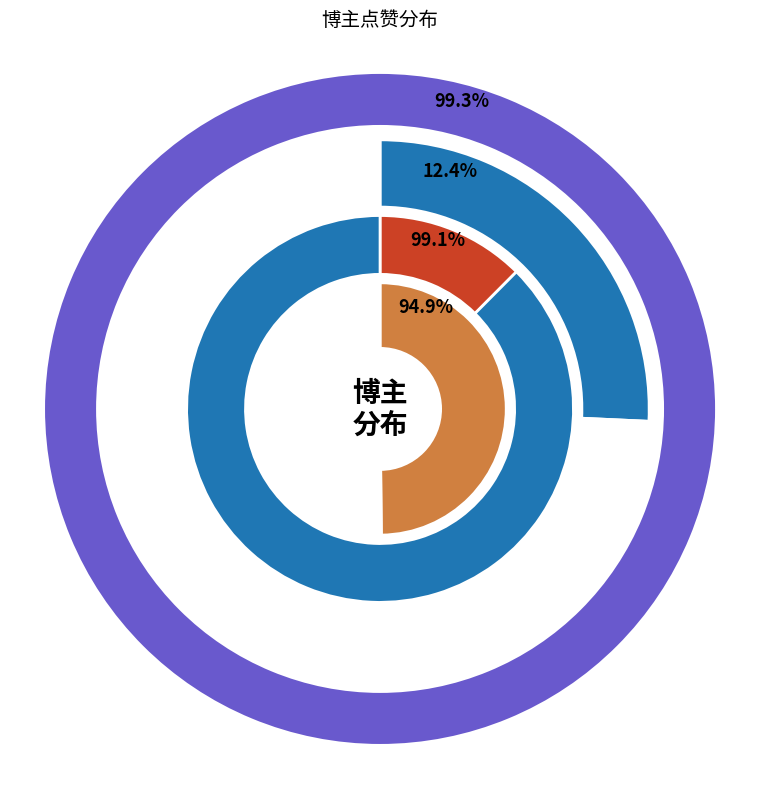

Is there any slice that represents more than half of the pie?

Yes